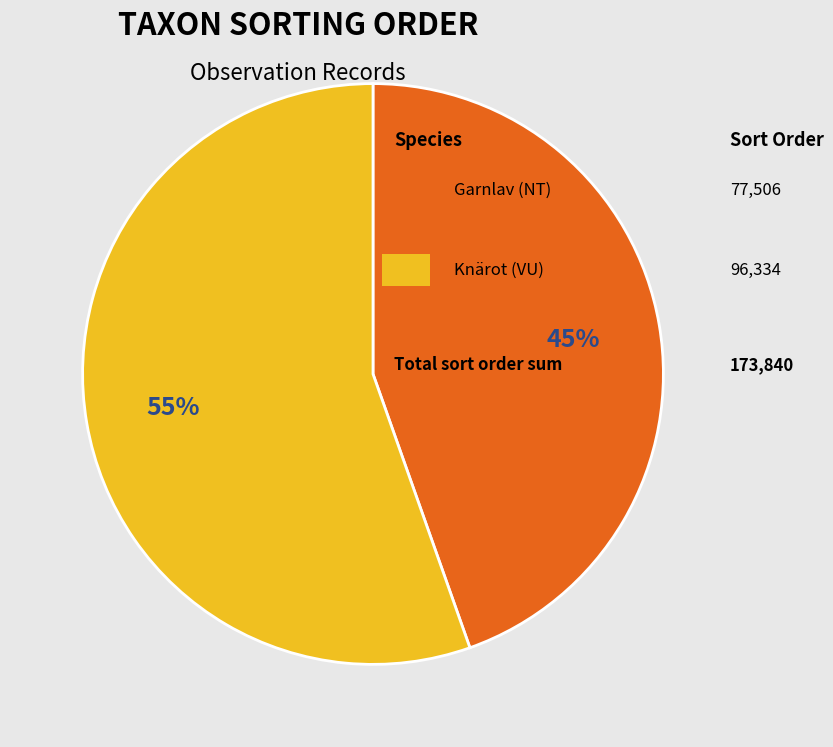

Is there any slice that represents more than half of the pie?

Yes